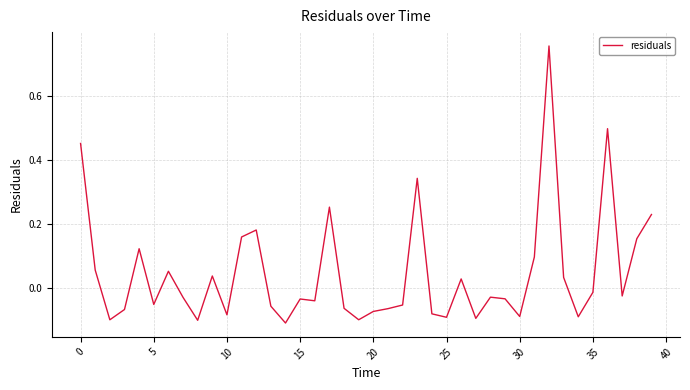

Is this an area chart (filled region under the line)?

No